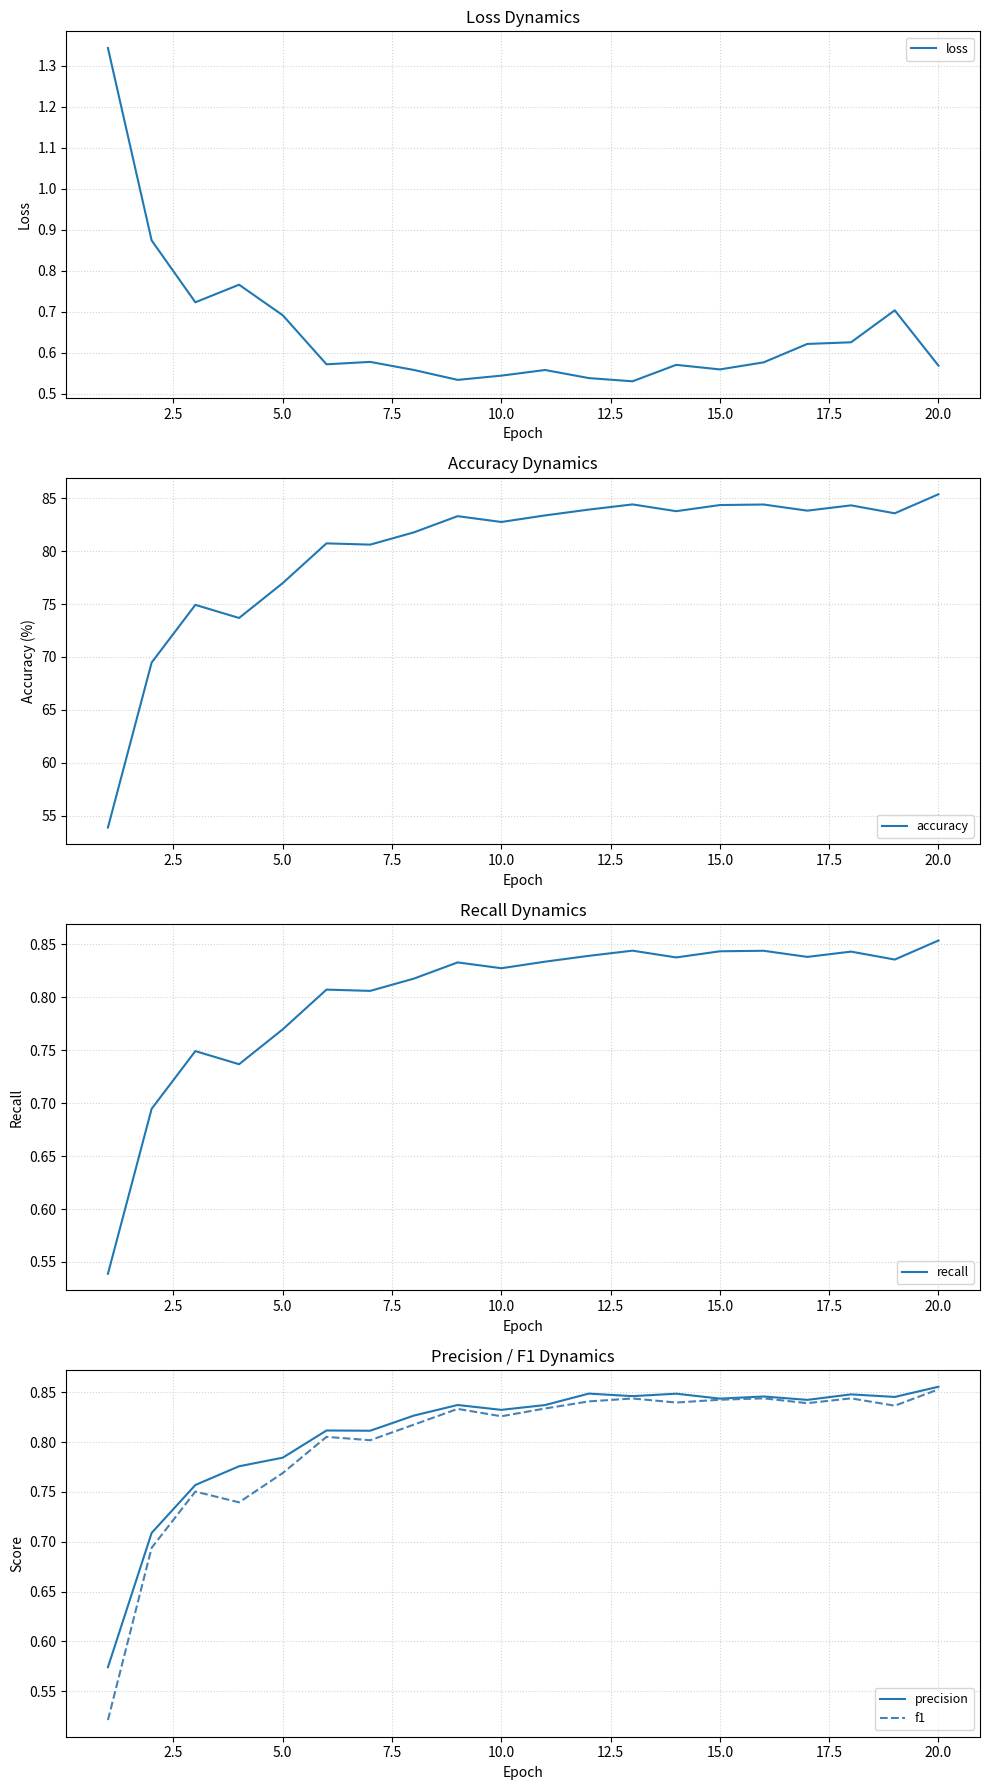

Which category has the highest value in the accuracy series?

20.0